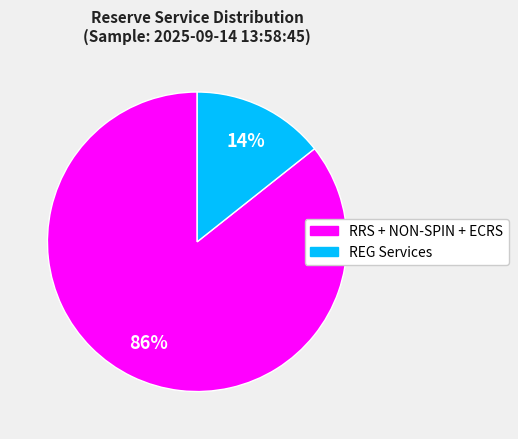

Is there a majority slice in this chart?

Yes